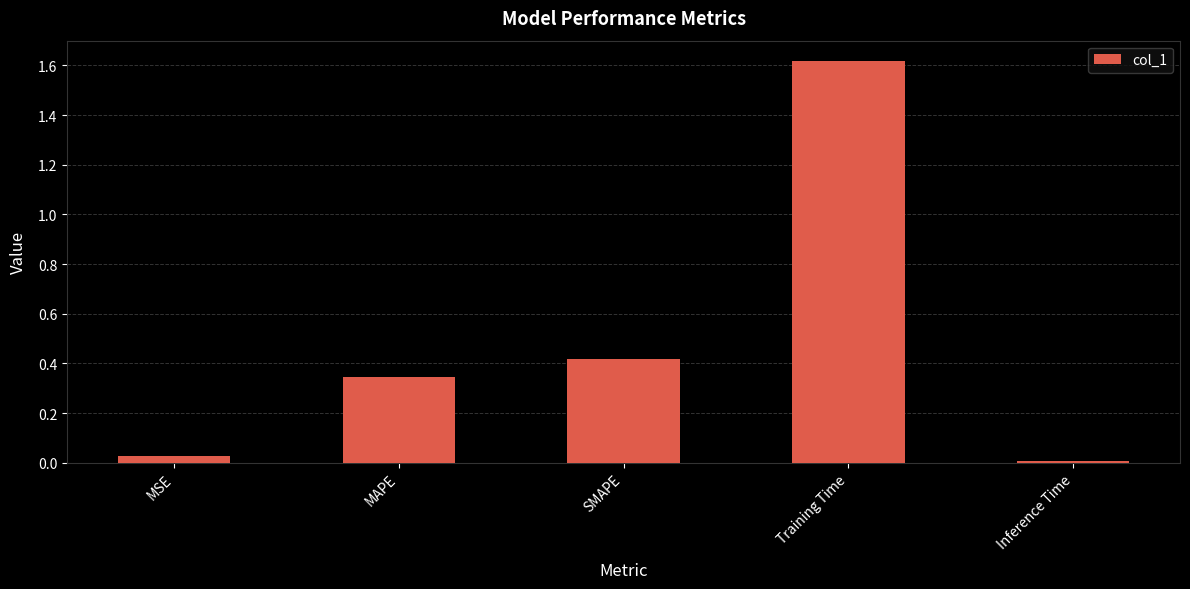

What is the average value?

0.5